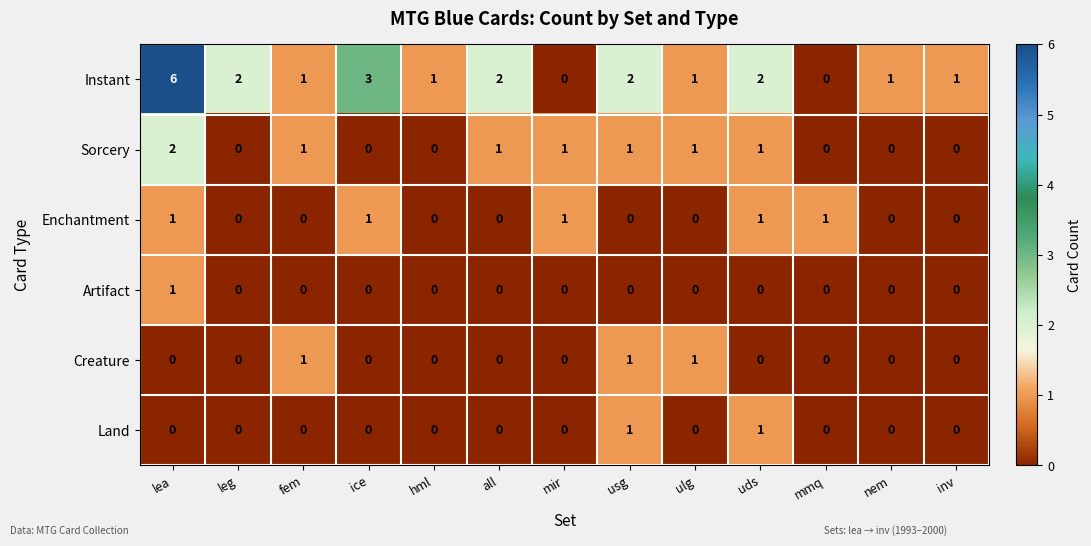

What is the sum of all Enchantment values?

5